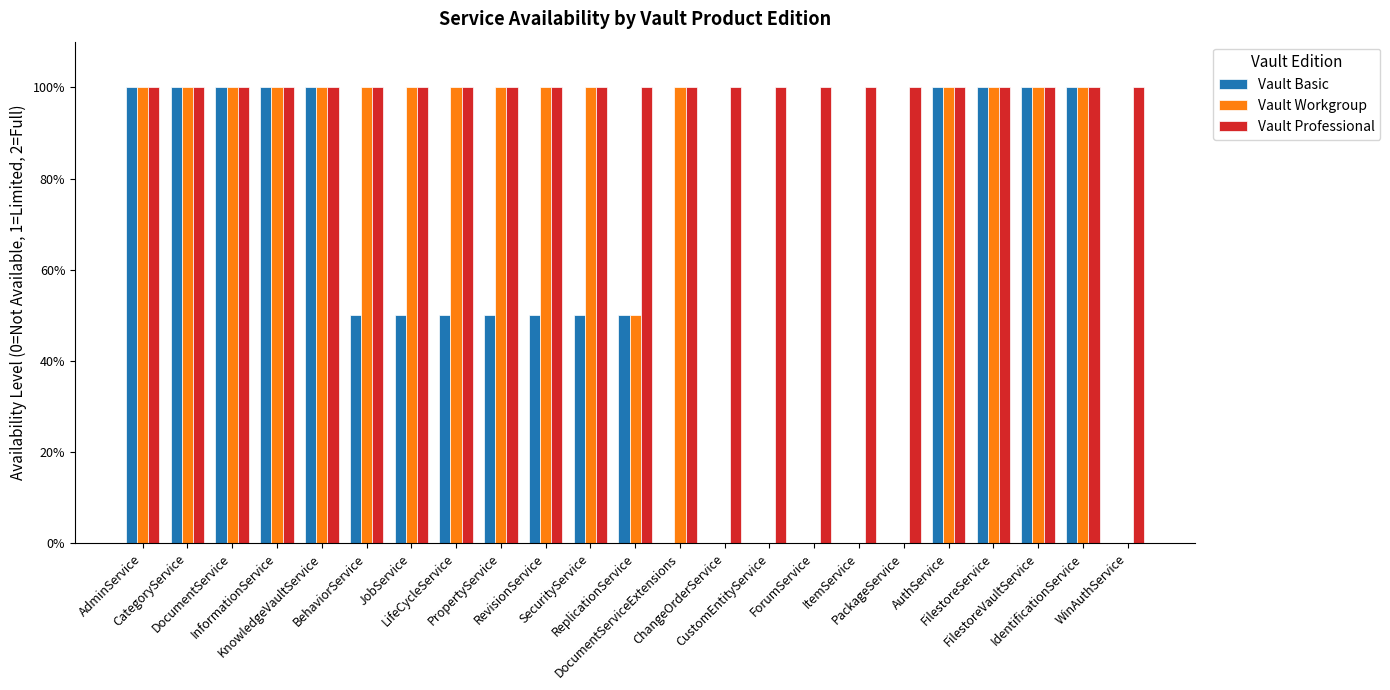

What is the total value across all series at CategoryService?

300